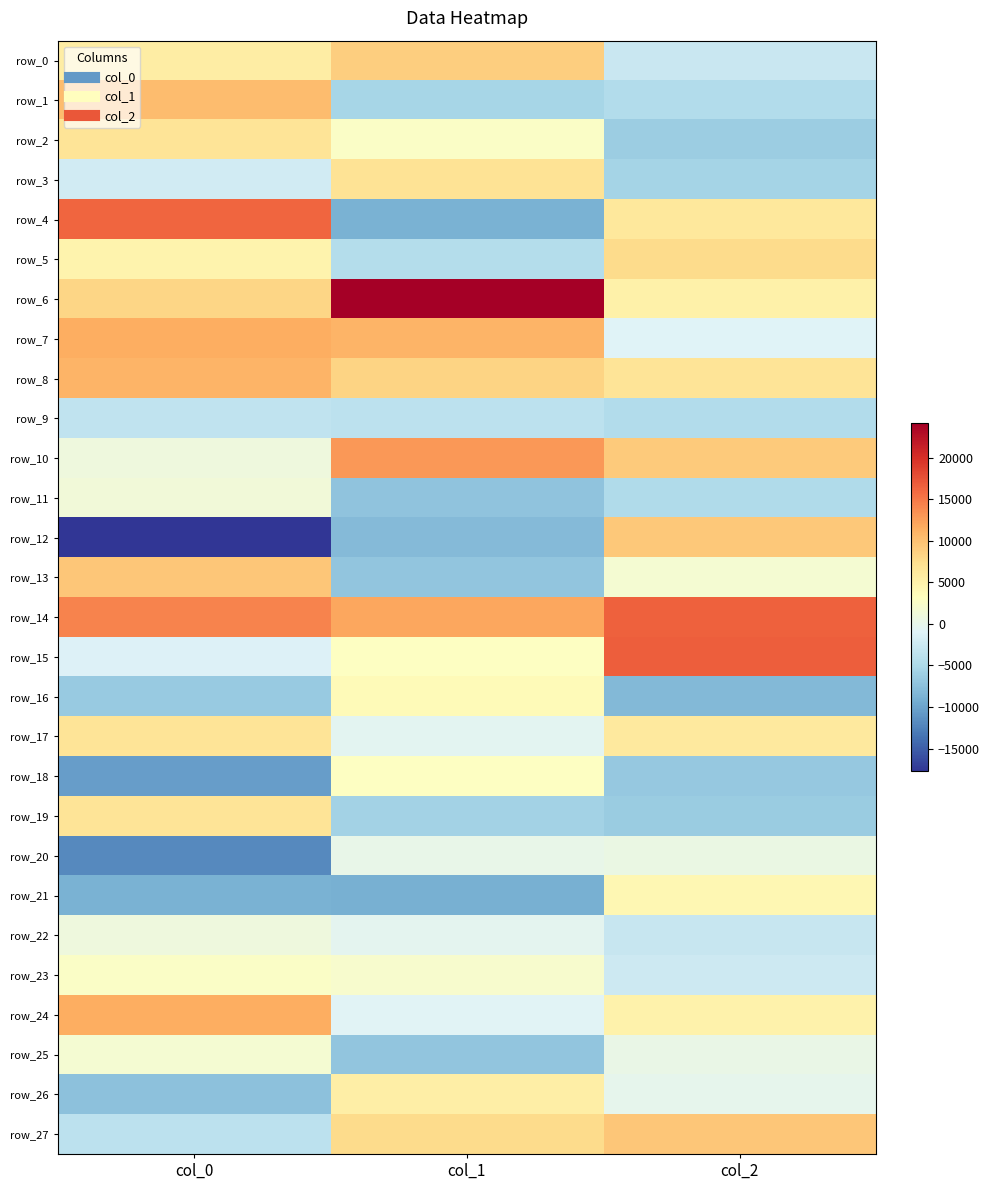

Reading left to right, transcribe all the data shown in this chart.

row_0: col_0=5478.5	col_1=8815.4	col_2=-2769.4
row_1: col_0=10277.3	col_1=-5455.7	col_2=-4535.2
row_2: col_0=6637.4	col_1=2642.0	col_2=-6219.8
row_3: col_0=-2121.5	col_1=6892.1	col_2=-5623.6
row_4: col_0=16245.0	col_1=-8907.6	col_2=6153.2
row_5: col_0=4814.3	col_1=-4377.2	col_2=7753.6
row_6: col_0=8152.0	col_1=24126.7	col_2=5047.3
row_7: col_0=11461.3	col_1=10978.0	col_2=-971.7
row_8: col_0=10985.3	col_1=8322.3	col_2=6677.7
row_9: col_0=-3424.8	col_1=-3786.5	col_2=-4531.8
row_10: col_0=992.9	col_1=13000.7	col_2=9149.7
row_11: col_0=1329.8	col_1=-7227.2	col_2=-4732.1
row_12: col_0=-17755.5	col_1=-7945.4	col_2=9358.7
row_13: col_0=9434.5	col_1=-7119.1	col_2=1789.4
row_14: col_0=14288.7	col_1=11928.1	col_2=16484.2
row_15: col_0=-1176.6	col_1=2893.1	col_2=16611.6
row_16: col_0=-6491.0	col_1=3787.3	col_2=-8162.8
row_17: col_0=6718.0	col_1=-522.8	col_2=6034.3
row_18: col_0=-10459.4	col_1=2963.3	col_2=-6729.3
row_19: col_0=6744.2	col_1=-5731.1	col_2=-6411.6
row_20: col_0=-12011.7	col_1=129.0	col_2=416.8
row_21: col_0=-8853.2	col_1=-9047.5	col_2=4313.1
row_22: col_0=933.7	col_1=-391.0	col_2=-2981.4
row_23: col_0=2596.3	col_1=2185.1	col_2=-2388.7
row_24: col_0=11497.1	col_1=-793.8	col_2=4932.5
row_25: col_0=1790.7	col_1=-7058.7	col_2=324.0
row_26: col_0=-7344.7	col_1=5327.0	col_2=-224.7
row_27: col_0=-3796.8	col_1=7626.4	col_2=9488.7